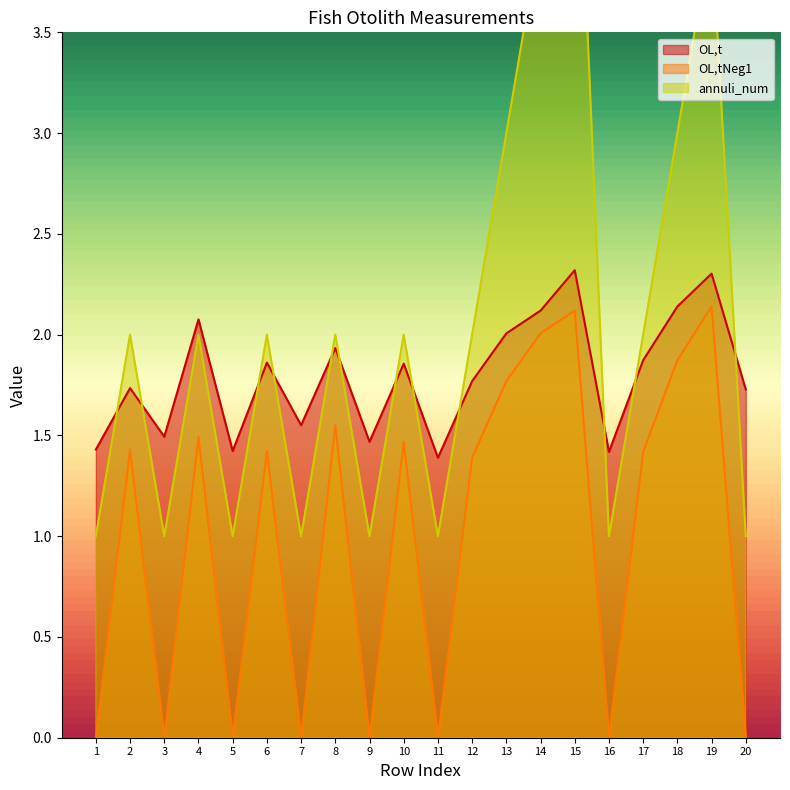

Reading left to right, what are all the values shown in this chart?

OL,t: 1.4	1.7	1.5	2.1	1.4	1.9	1.6	1.9	1.5	1.9	1.4	1.8	2.0	2.1	2.3	1.4	1.9	2.1	2.3	1.7
OL,tNeg1: 0.0	1.4	0.0	1.5	0.0	1.4	0.0	1.6	0.0	1.5	0.0	1.4	1.8	2.0	2.1	0.0	1.4	1.9	2.1	0.0
annuli_num: 1.0	2.0	1.0	2.0	1.0	2.0	1.0	2.0	1.0	2.0	1.0	2.0	3.0	4.0	5.0	1.0	2.0	3.0	4.0	1.0